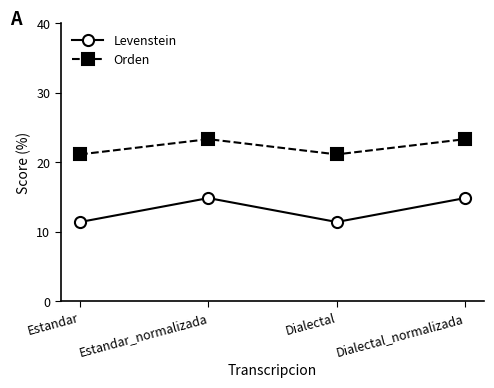

Which series changed the most between Dialectal and Dialectal_normalizada?

Levenstein